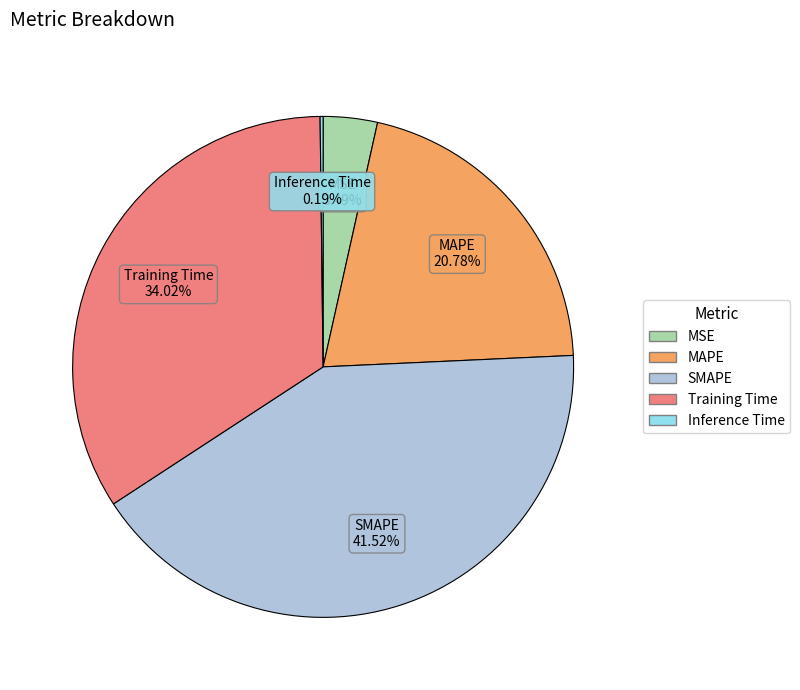

Is there a majority slice in this chart?

No